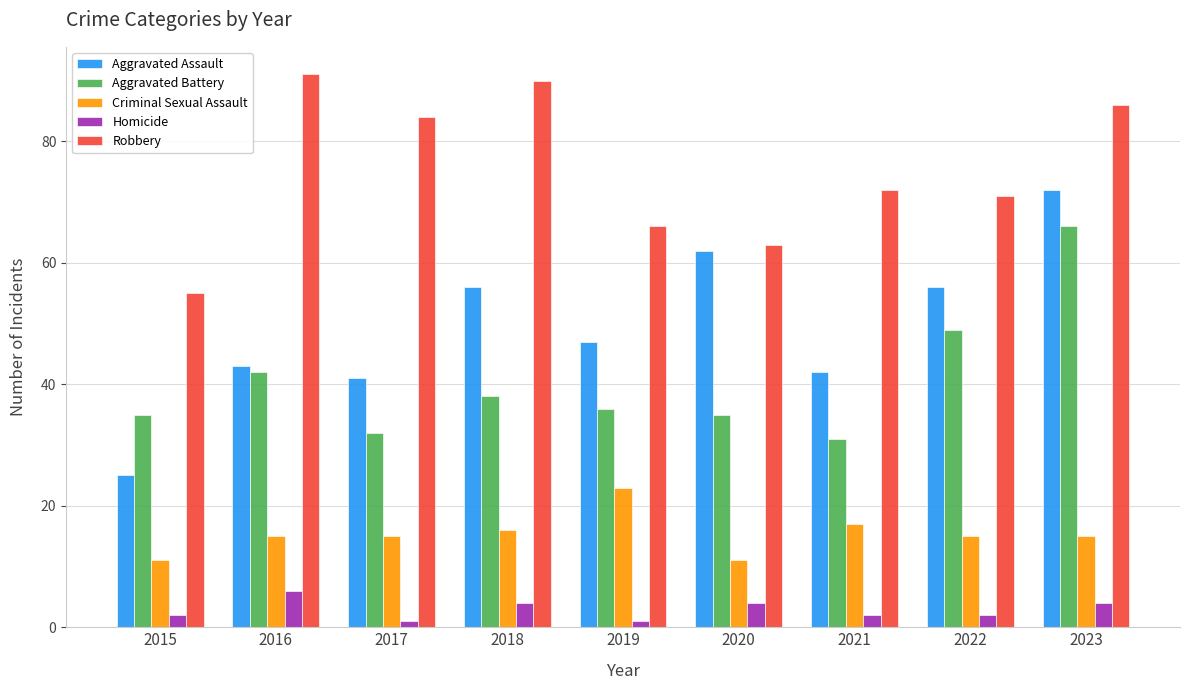

What is the difference between the second highest and second lowest values in the Homicide series?

3